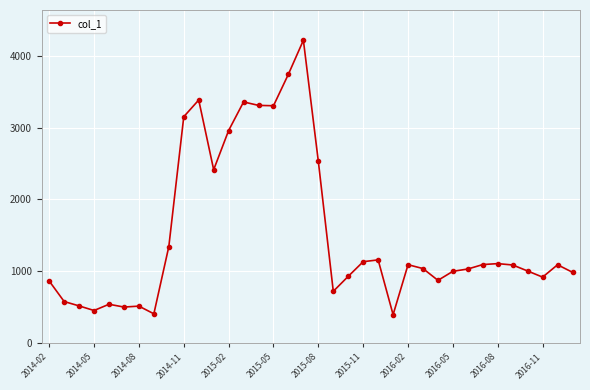

Does the chart have visible grid lines?

Yes